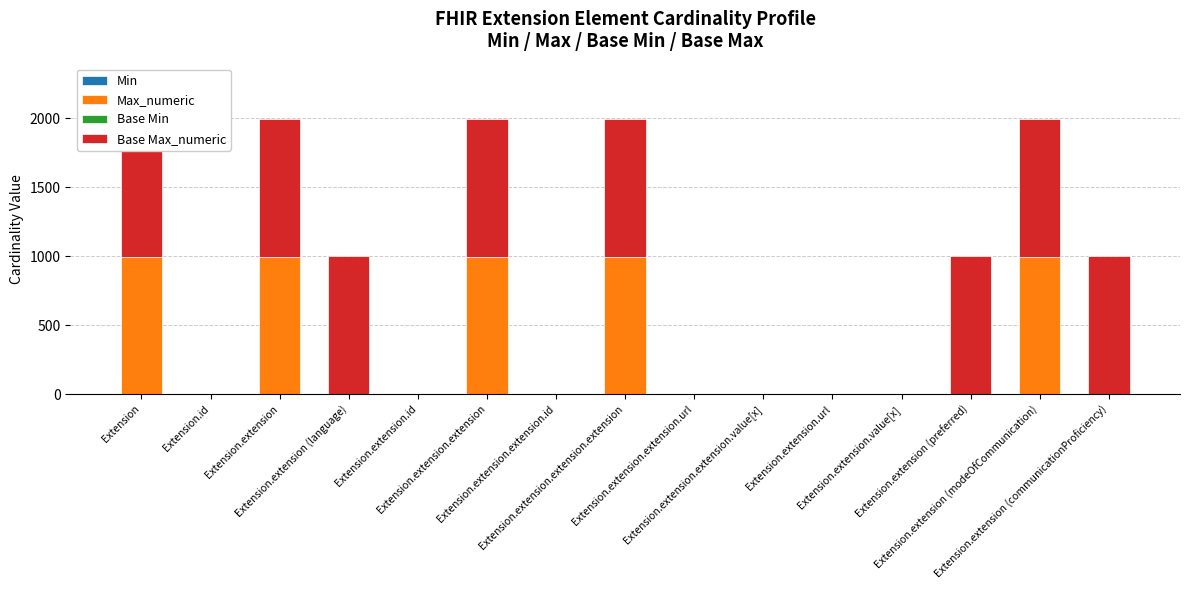

The value of Max_numeric at Extension.extension.url is 1. True or false?

True